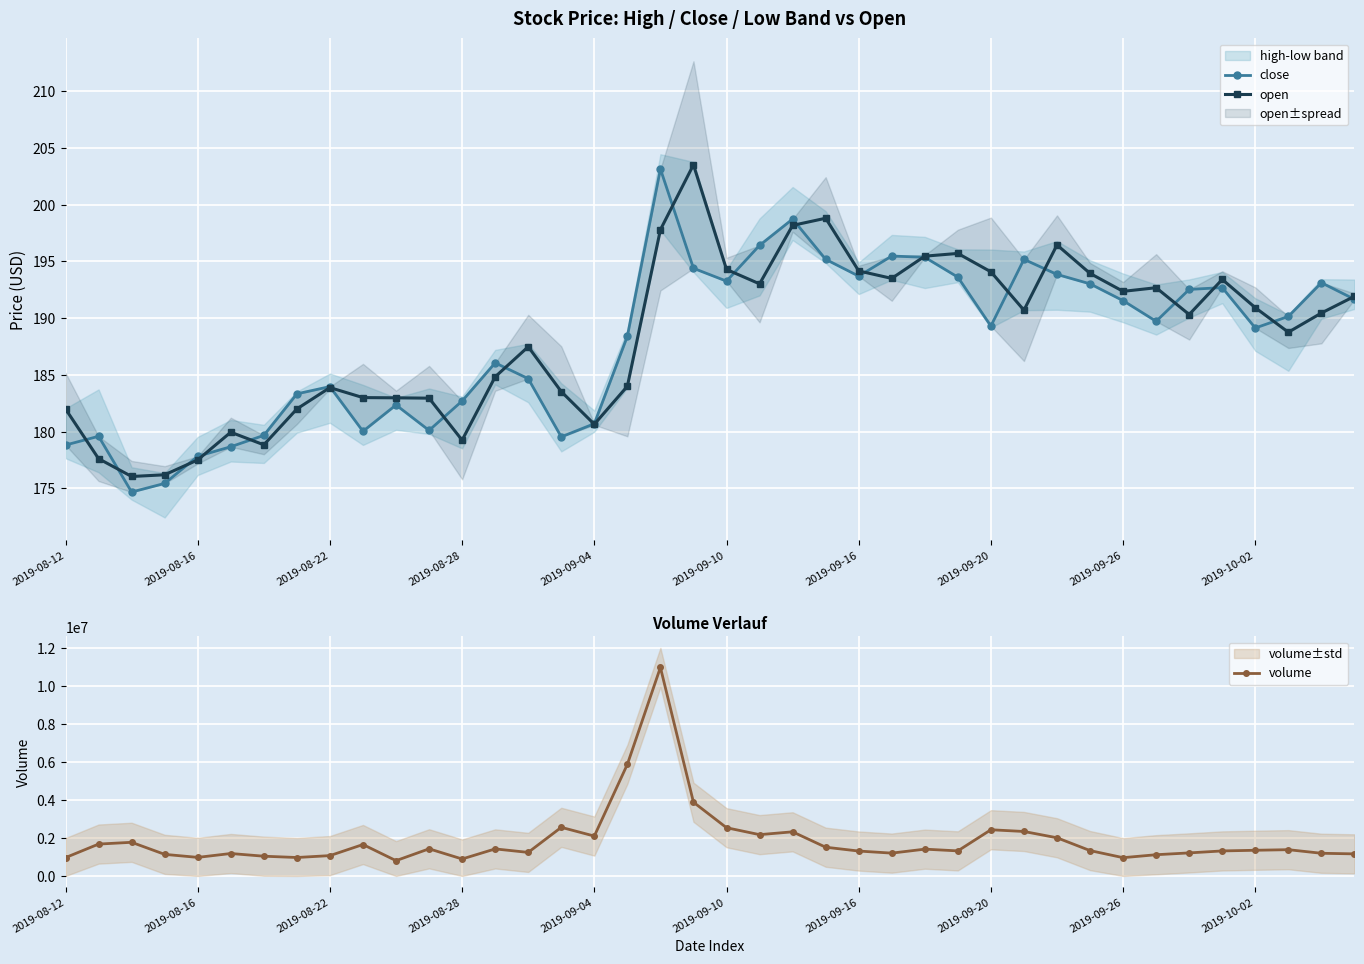

At 25, list the series in order from largest to smallest.

volume, close, open